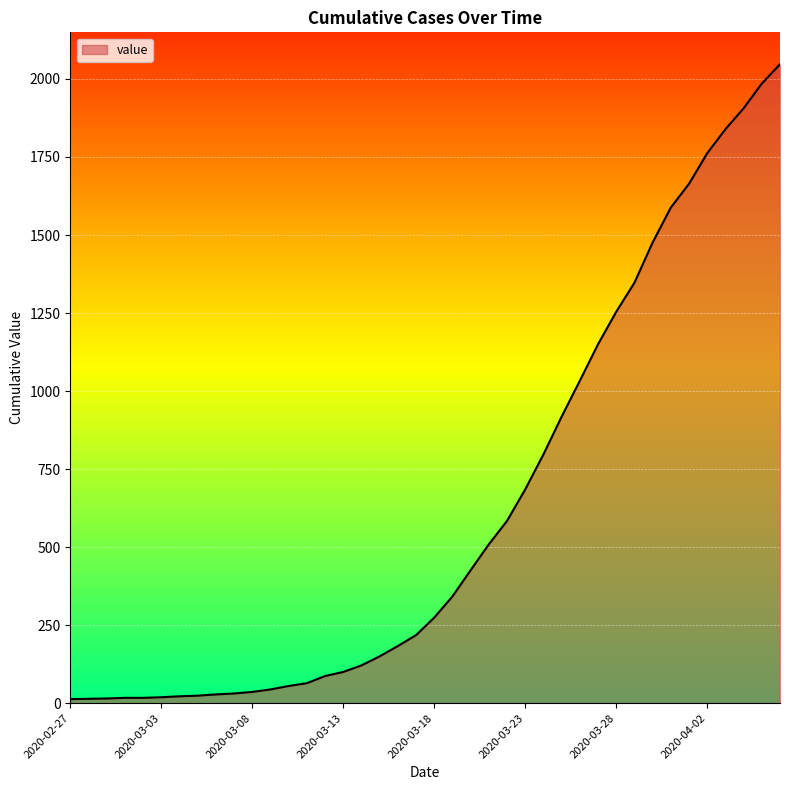

What is the difference between the maximum and minimum values?

2034